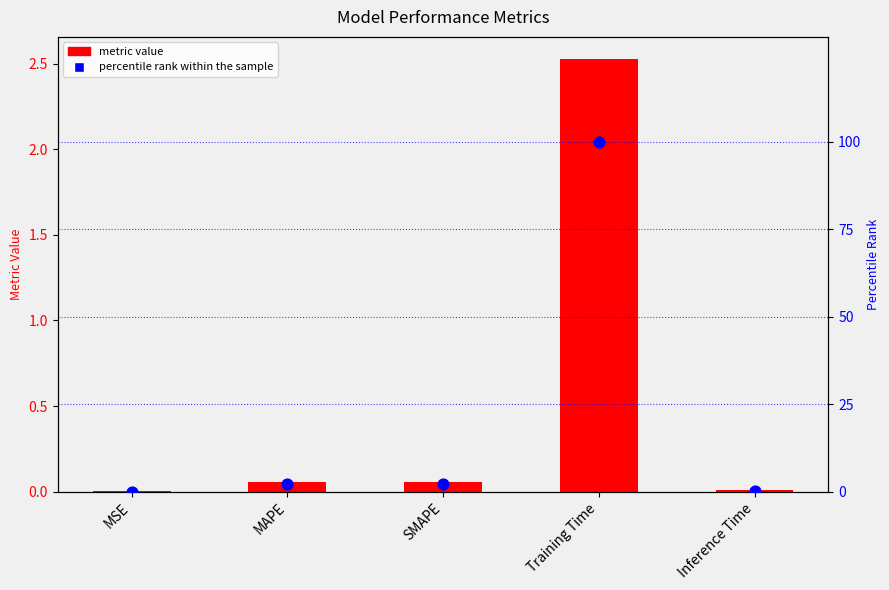

Which series contains the lowest Y value?

percentile rank